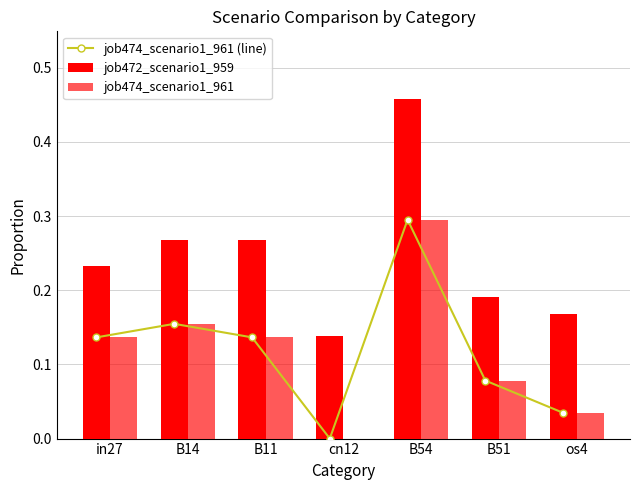

Which series has the largest total across all categories?

job472_scenario1_959